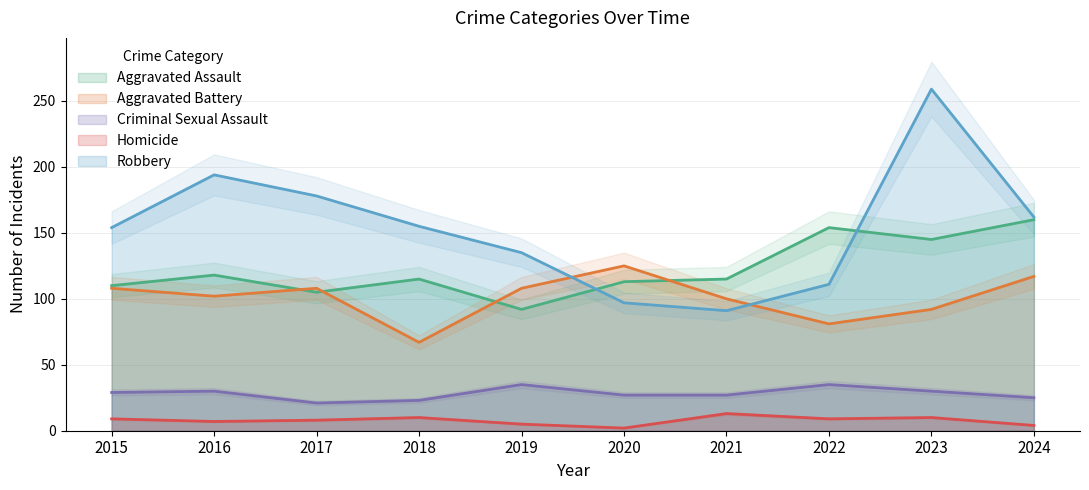

What is the value of the Aggravated Assault point at the 1st from the left?

110